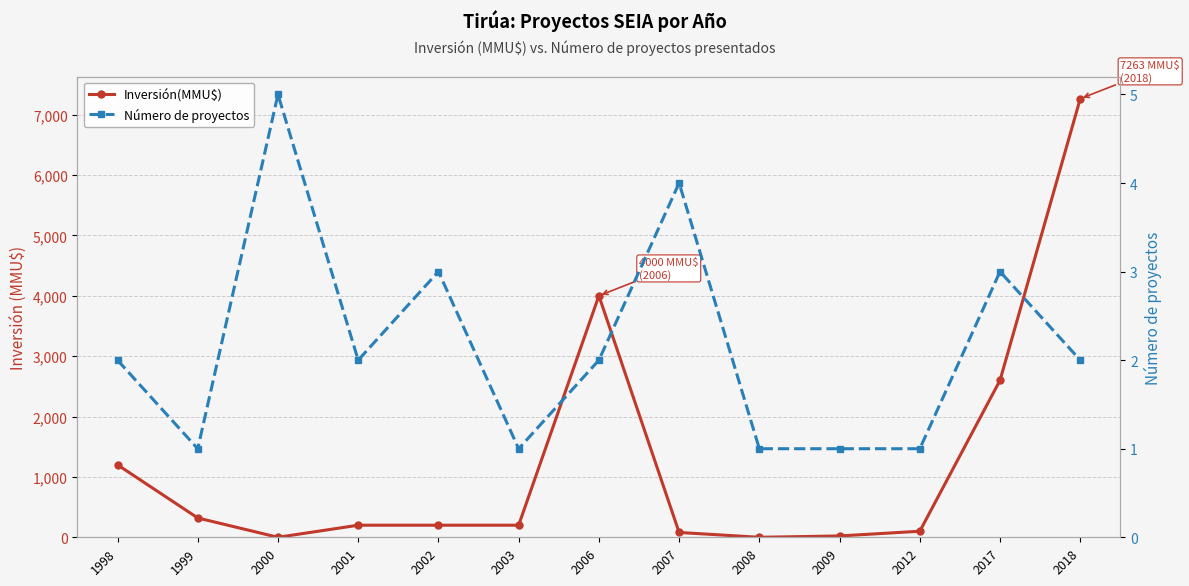

At which category is the sum across all series the highest?

2018